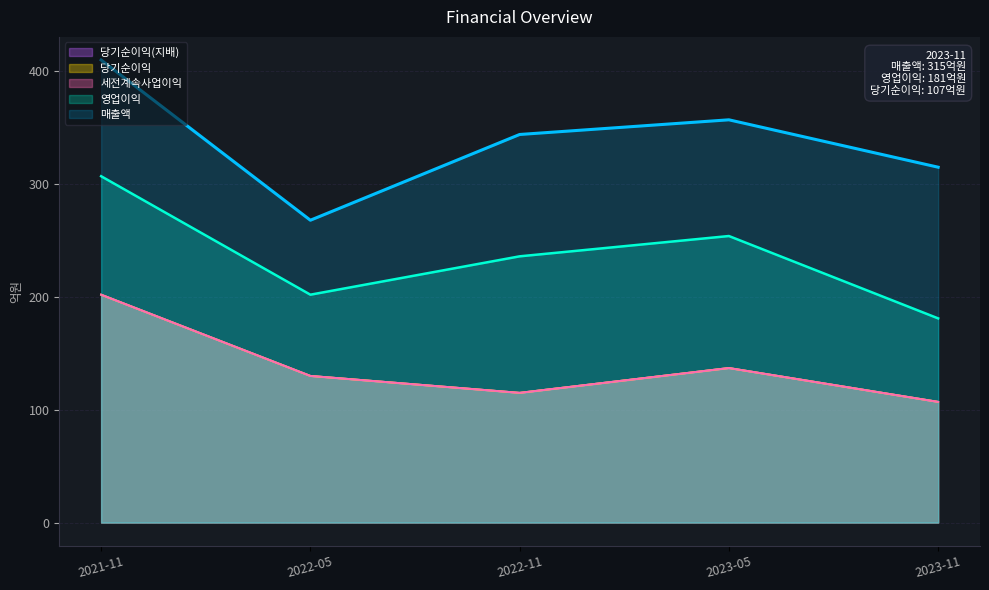

The value of 매출액 at 2023-11 is 315. True or false?

True